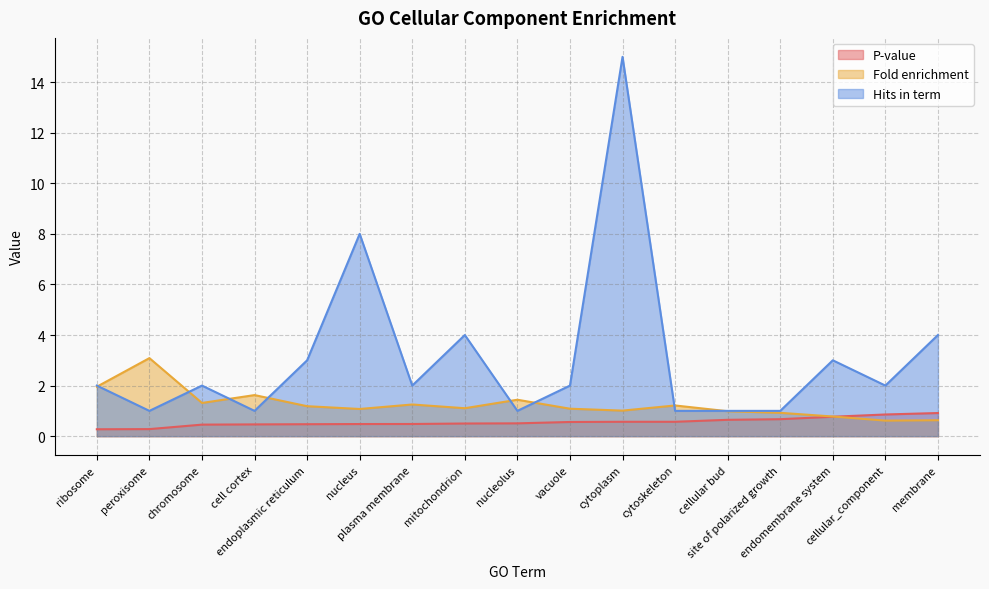

Which series changed the most between nucleolus and cellular bud?

Fold enrichment